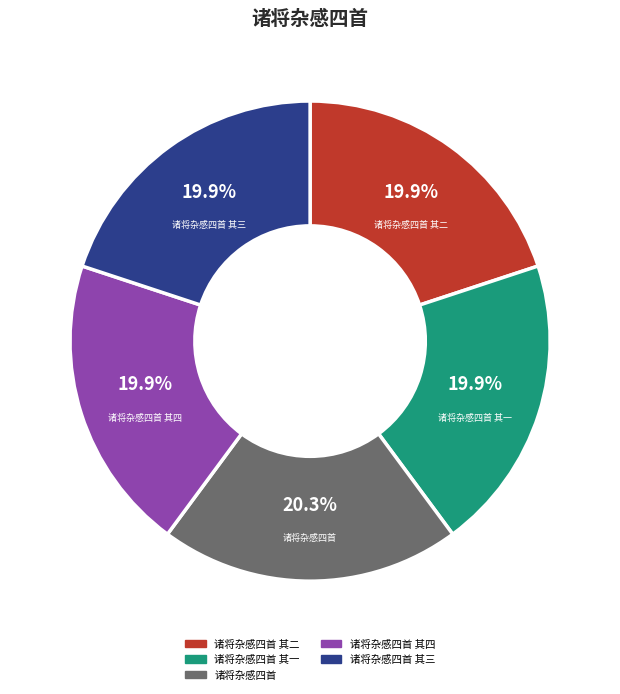

What is the ratio of the value at 诸将杂感四首 其四 to the value at 诸将杂感四首 其三?

1.0